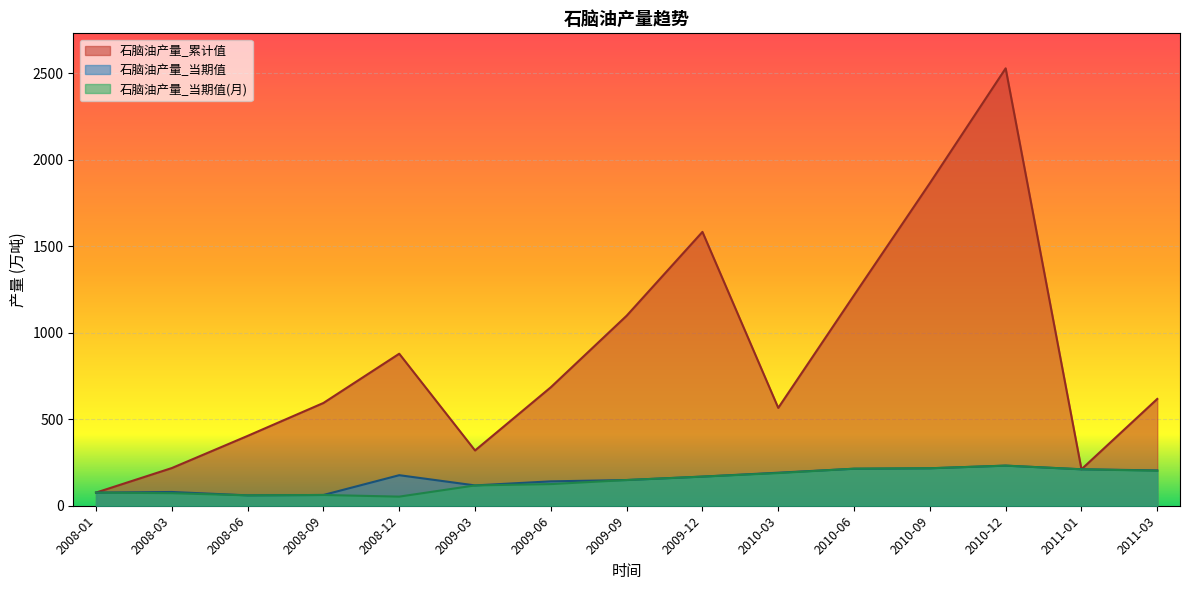

At which category is the sum across all series the highest?

2010-12